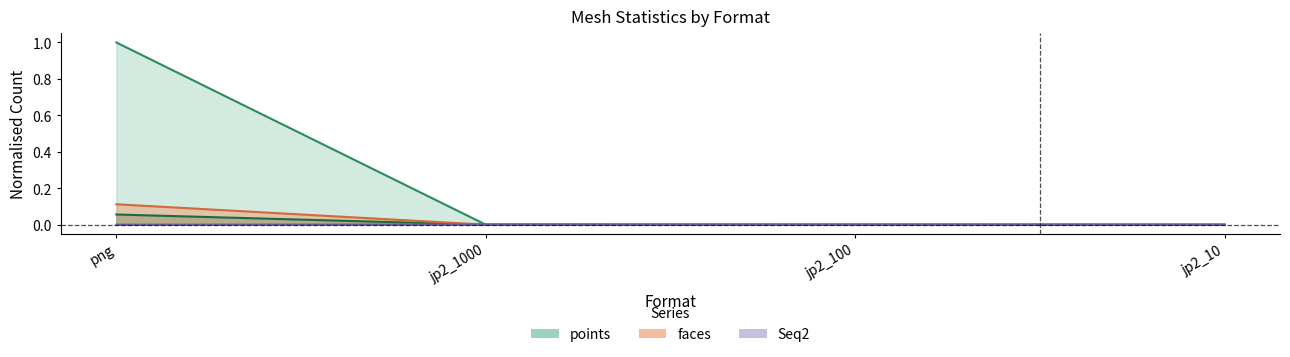

True or false: points and Seq2 cross at least once.

True